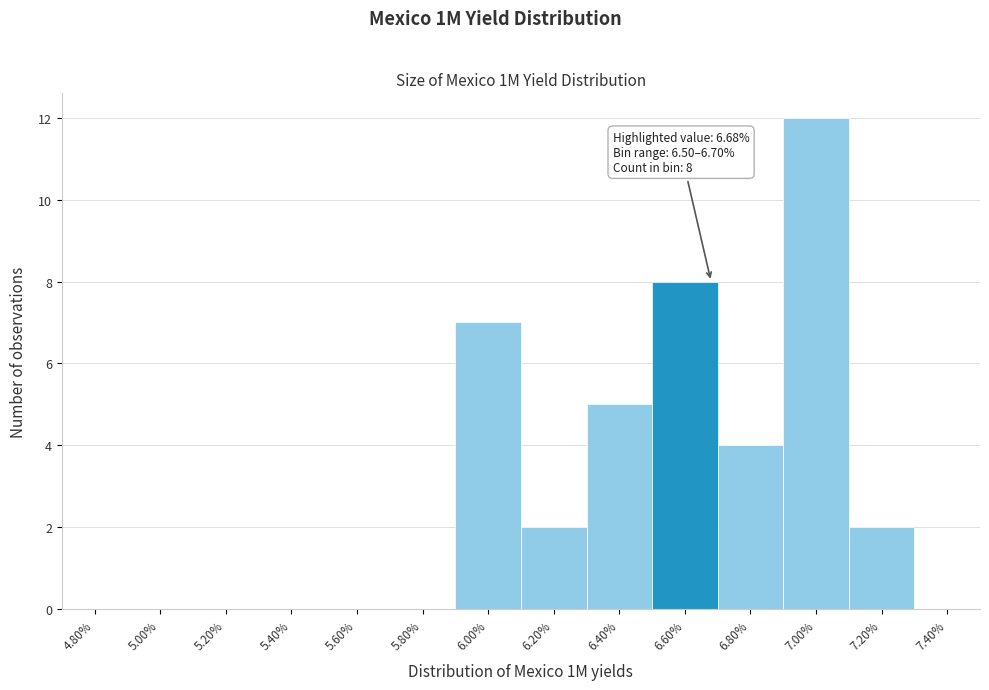

Which range on the x-axis has the tallest bar?

6.9 to 7.1